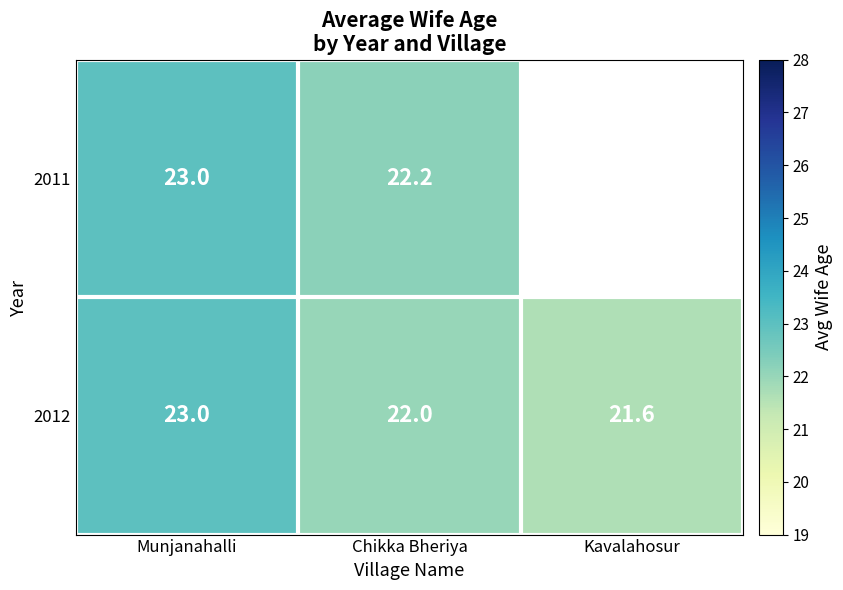

What is the minimum value shown in the chart?

21.6